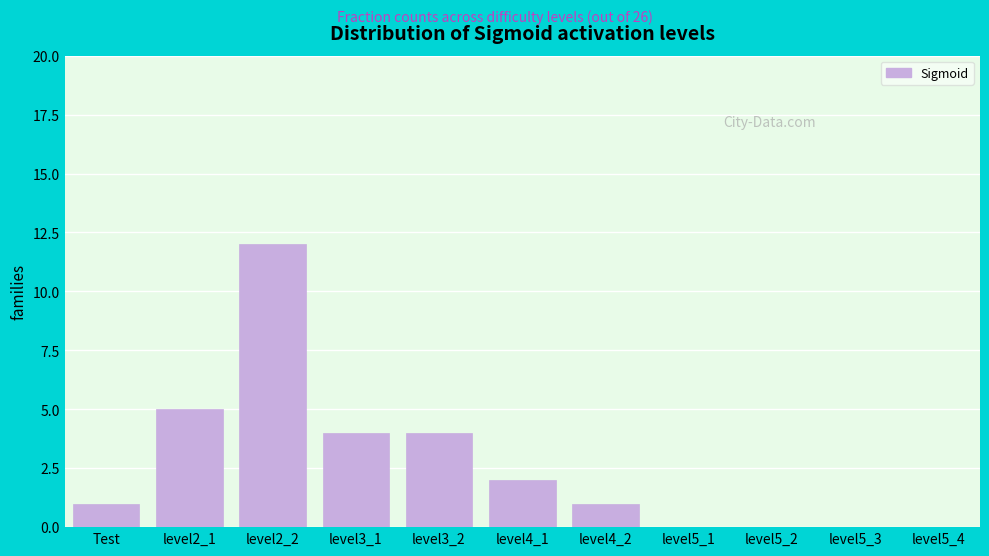

Reading left to right, extract all data points from this chart.

Test=1	level2_1=5	level2_2=12	level3_1=4	level3_2=4	level4_1=2	level4_2=1	level5_1=0	level5_2=0	level5_3=0	level5_4=0